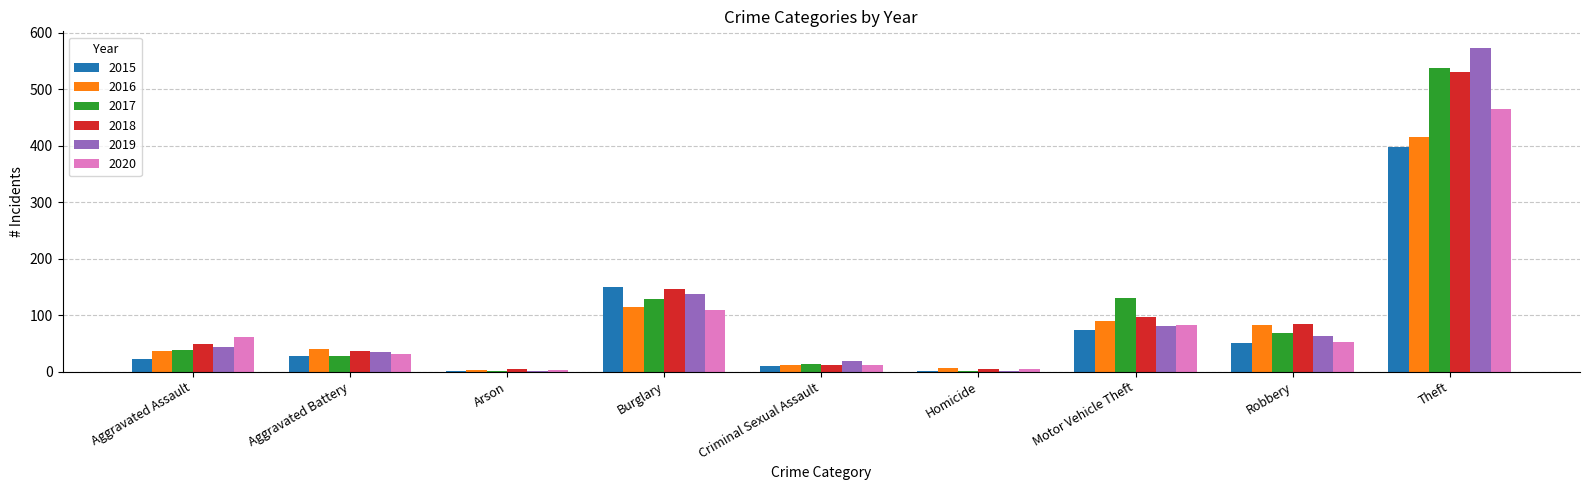

Which series has the largest range (max minus min)?

2019